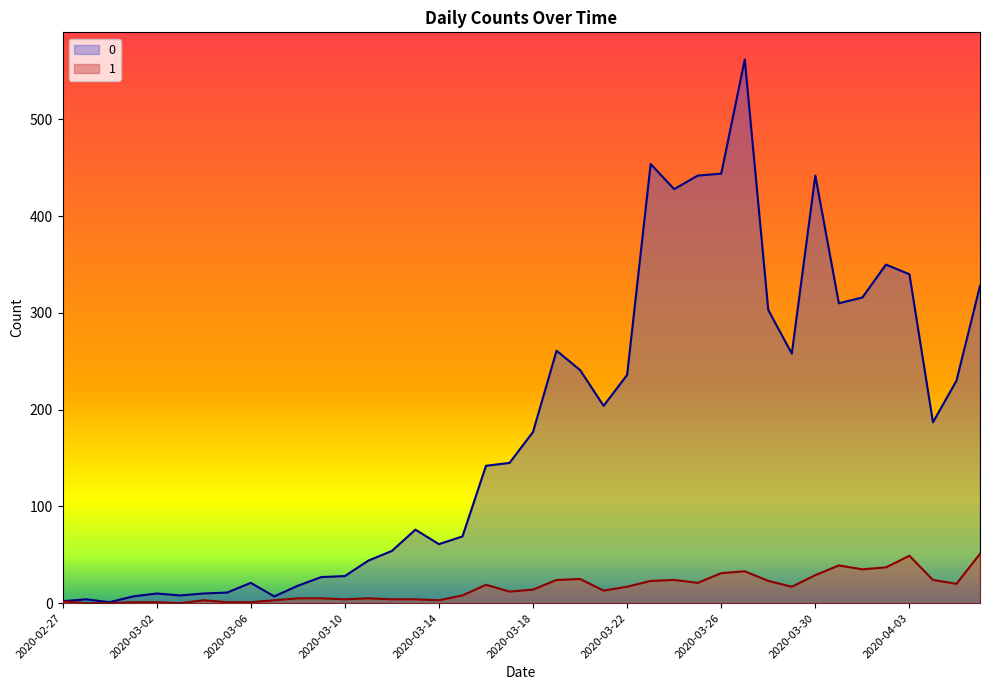

In 1, how many points are lower than both neighbors (excluding endpoints)?

9